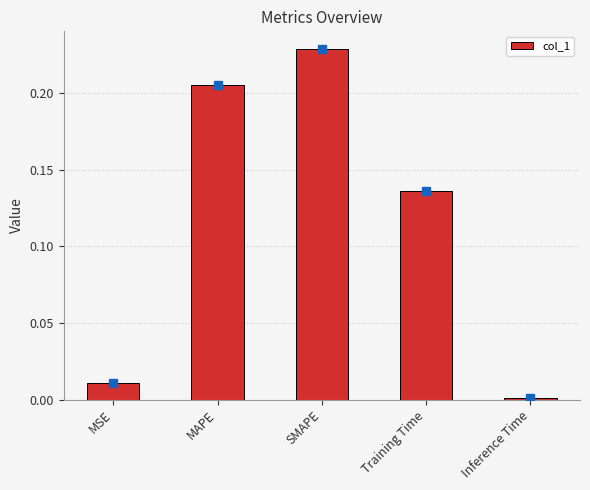

How many series are shown in this chart?

1